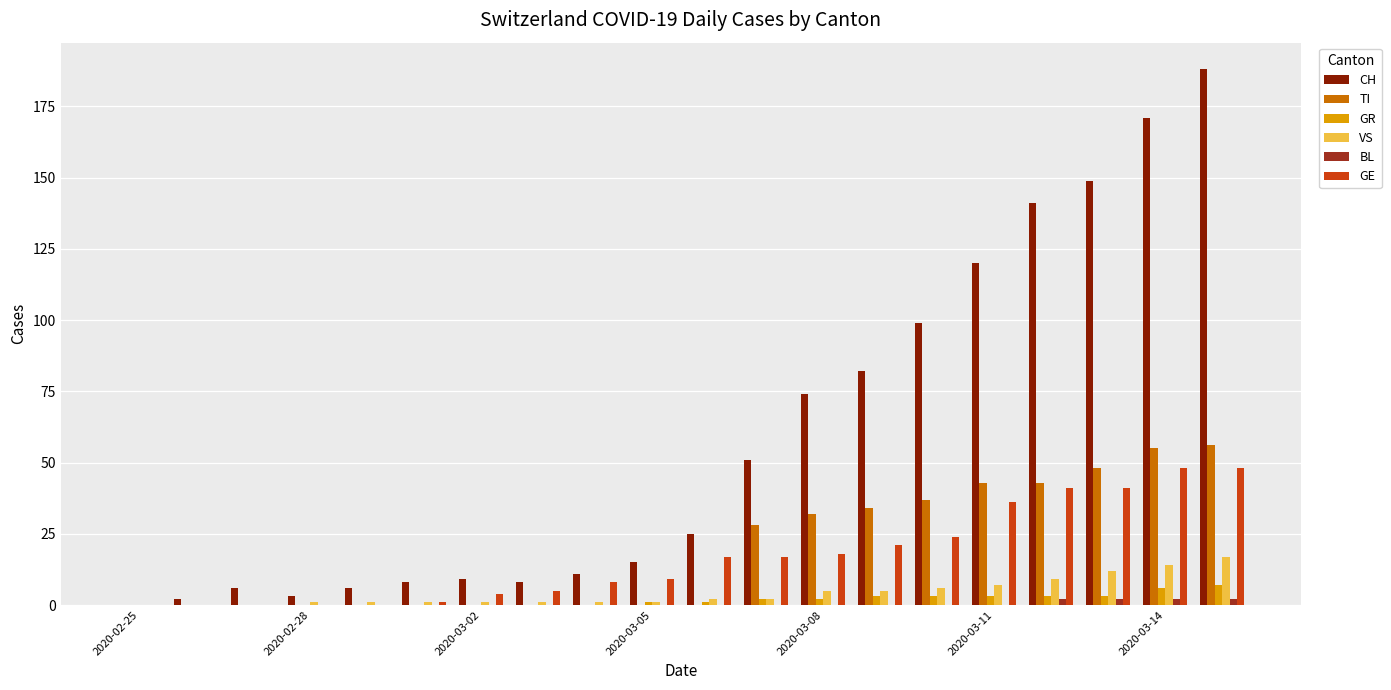

Which series has the largest total across all categories?

CH